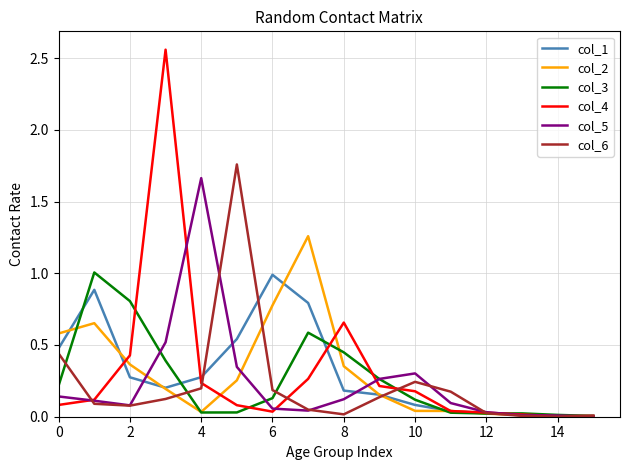

Which series has the widest spread of values?

col_4